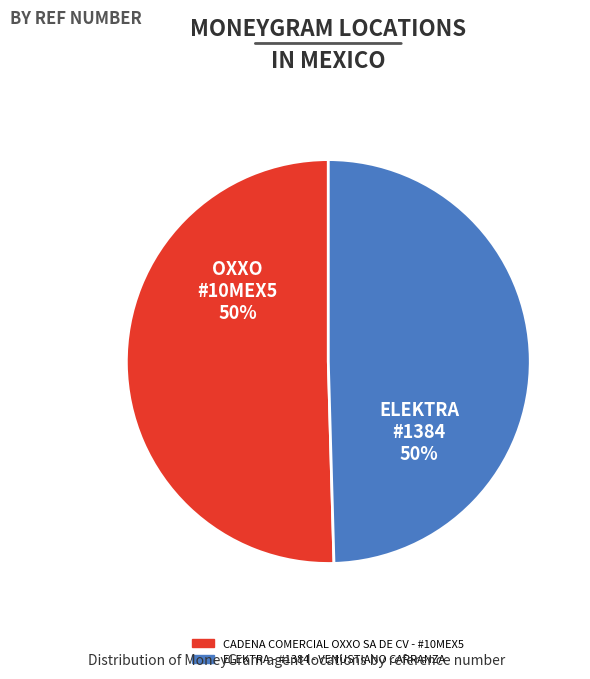

Do OXXO #10MEX5 and ELEKTRA #1384 together represent more than half of the pie?

Yes